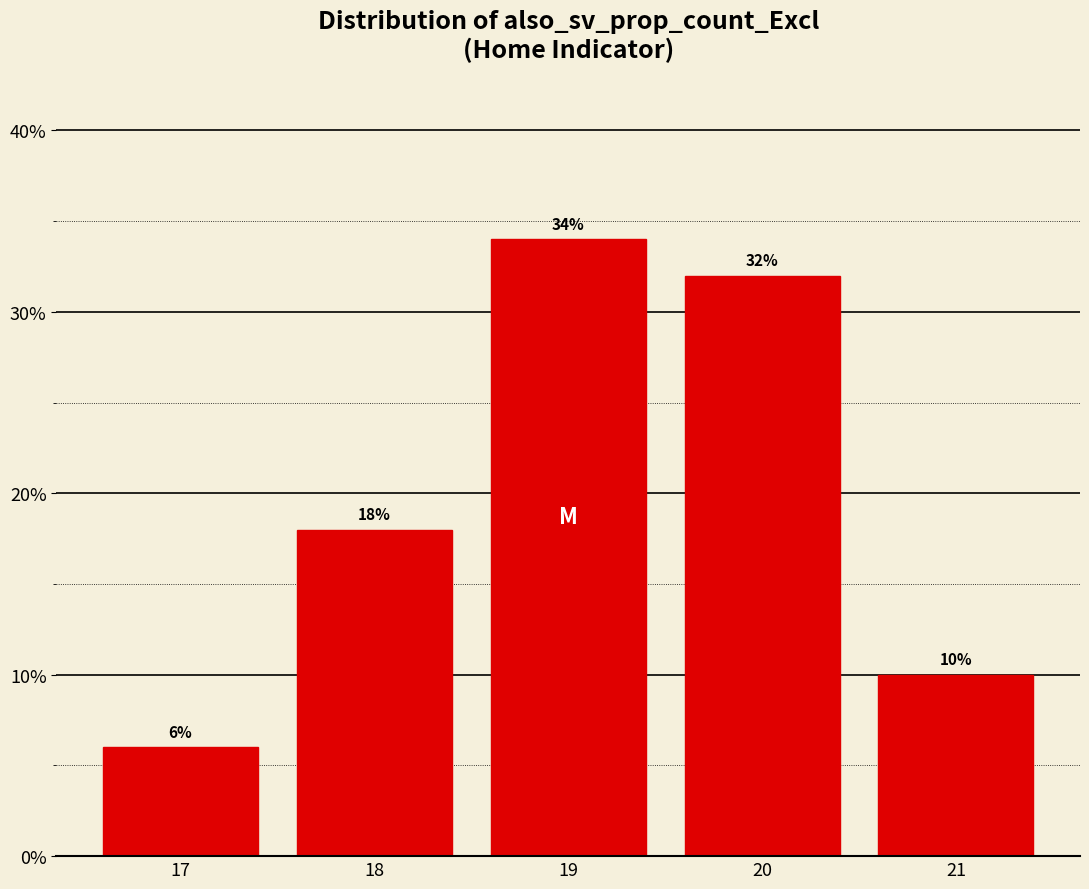

Reading left to right, list all the values displayed in this chart.

6	18	34	32	10